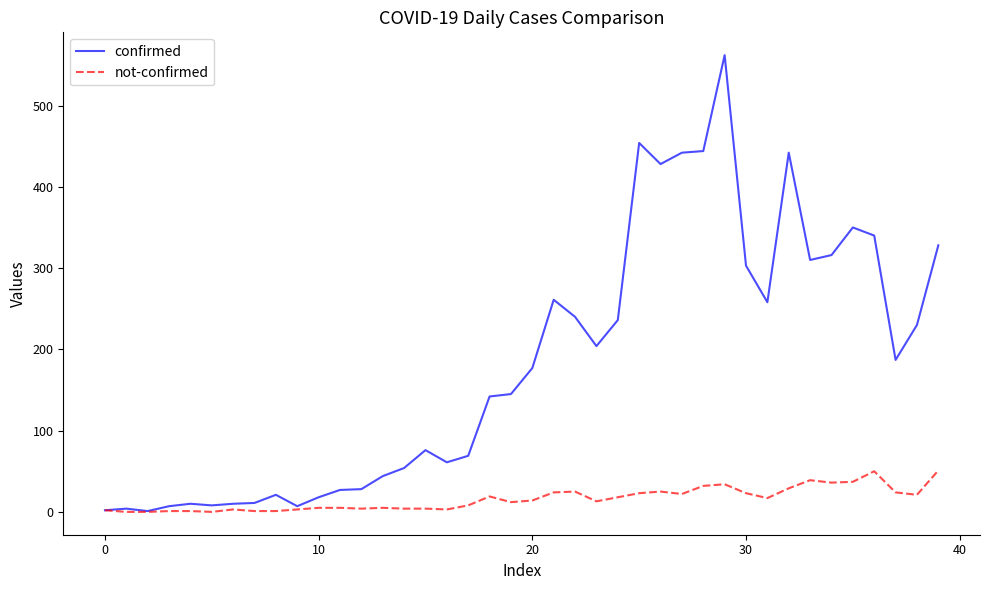

What is the maximum value shown in the chart?

562